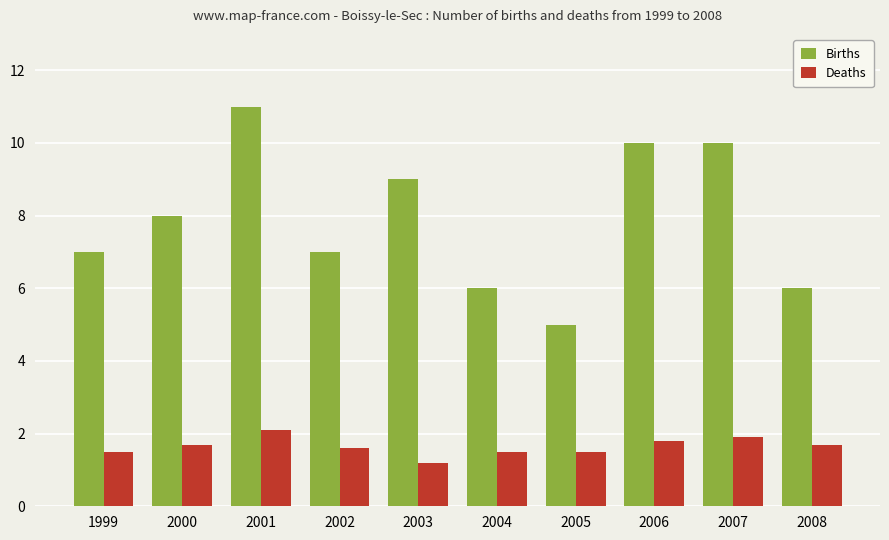

Rank the series at 1999 from lowest to highest value.

Deaths, Births